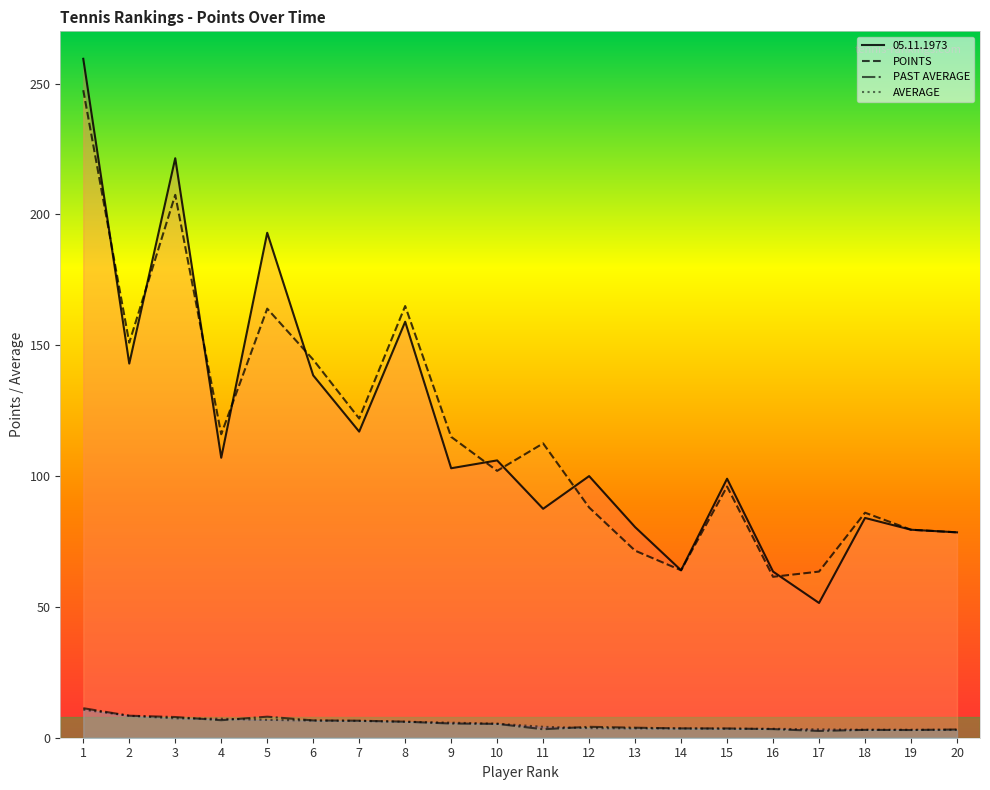

What is the greatest value displayed?

259.5